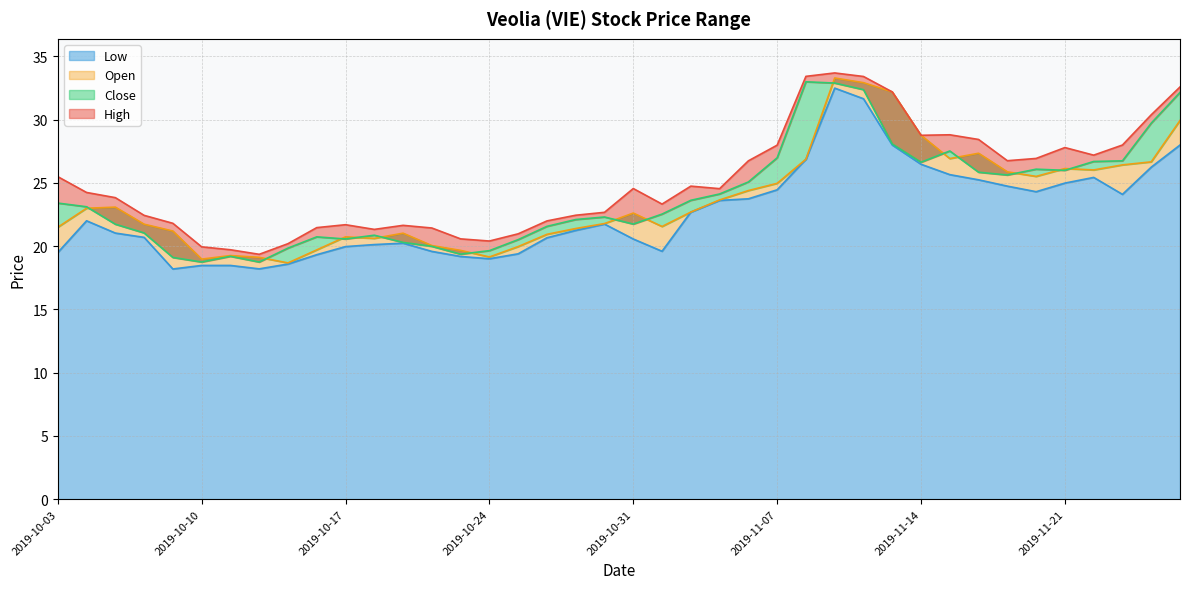

The value of Close at 2019-10-07 is 21.7. True or false?

True